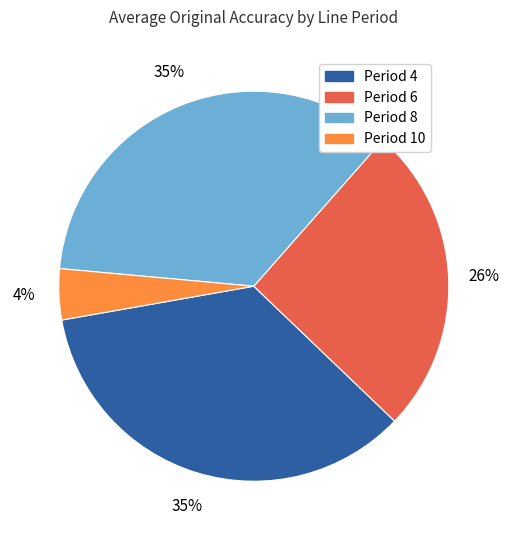

Count the number of slices in the pie.

4